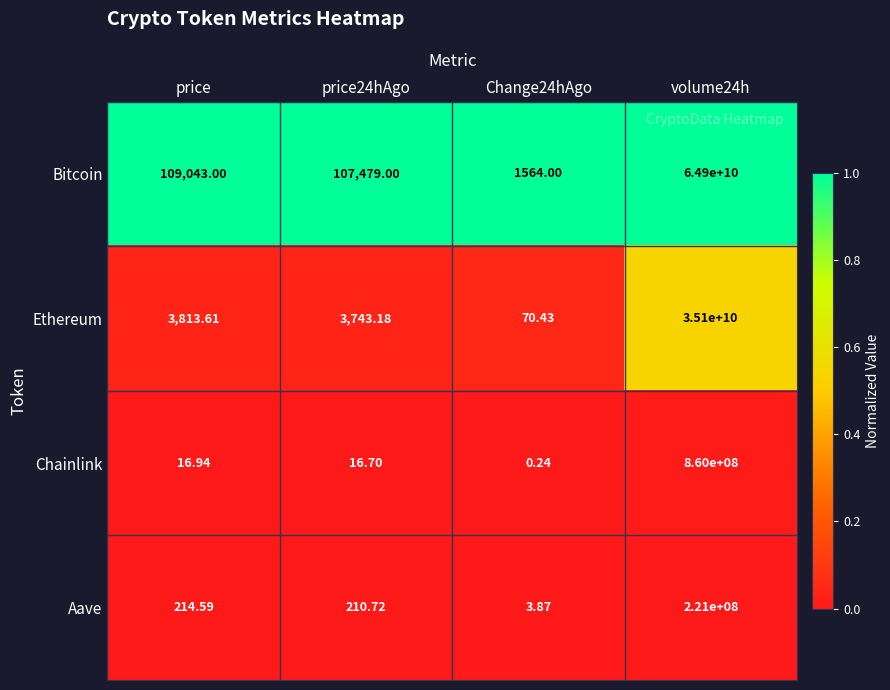

Which series has the largest range (max minus min)?

Bitcoin